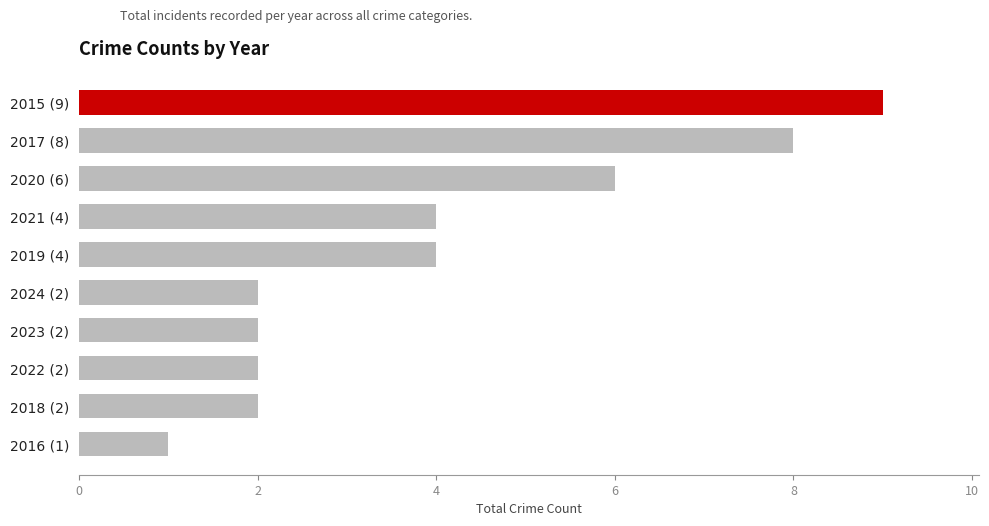

Approximately how many times larger is the value at 2023 (2) compared to 2018 (2)?

1.0